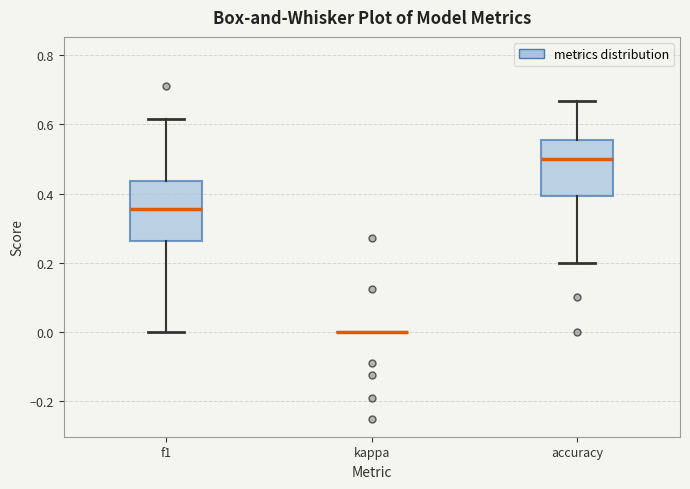

Reading left to right, transcribe this box plot: for each box, give where its median line is, the range the box spans, and where its two whiskers end, as read against the y-axis. The values are not printed on the chart, so give them approximately, as read against the axis.

f1: median 0.36, box 0.26 to 0.44, whiskers 0.00 to 0.62
kappa: box collapsed to a line at 0.00, whiskers 0.00 to 0.00
accuracy: median 0.50, box 0.40 to 0.56, whiskers 0.20 to 0.66